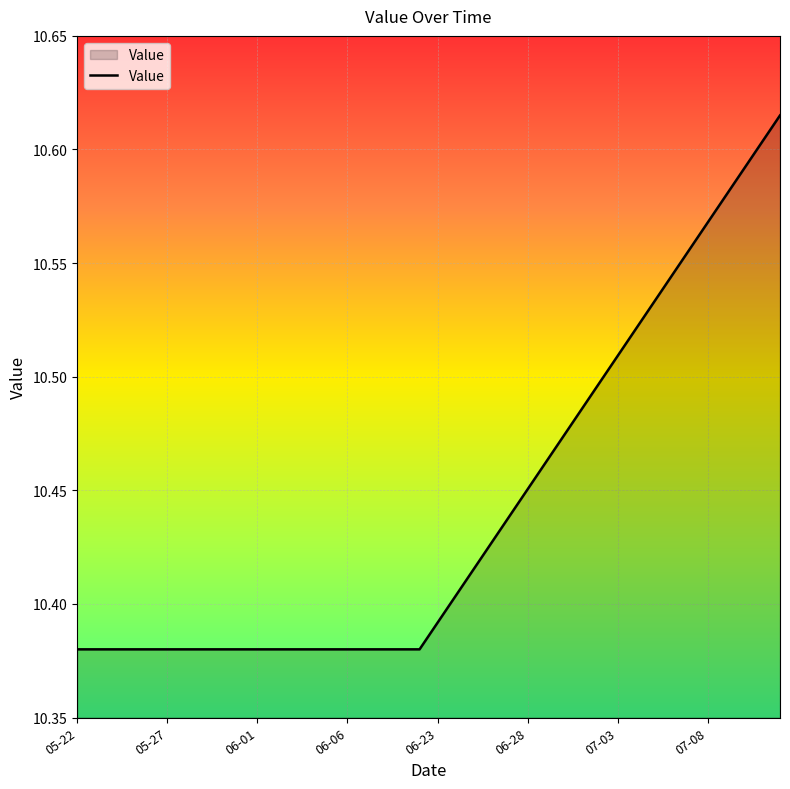

True or false: there are more than 1 points higher than both neighbors.

False